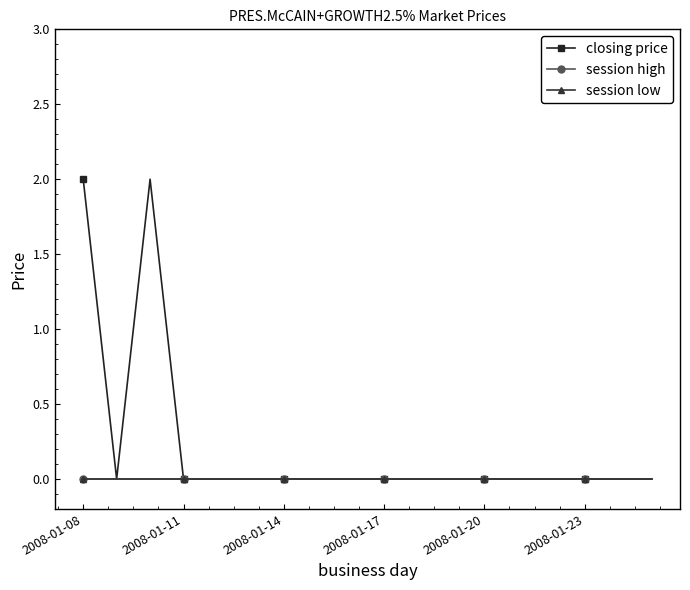

Does the chart have visible grid lines?

No